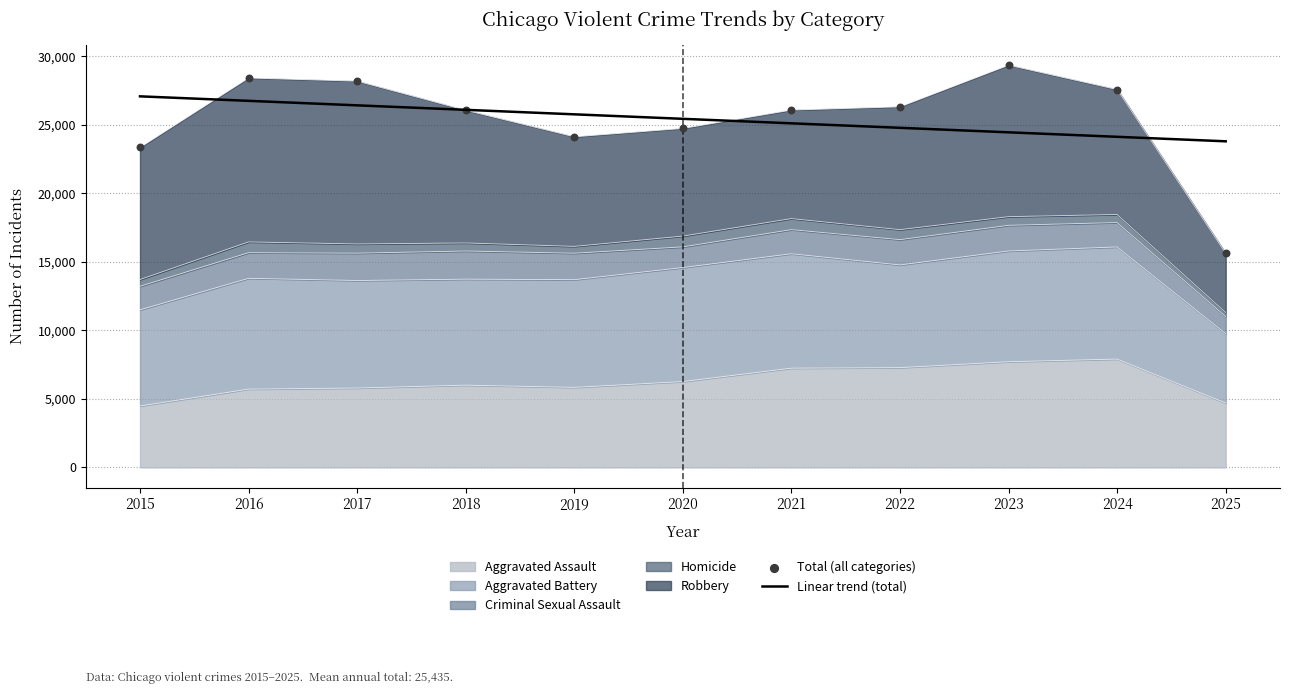

Which series reaches the maximum Y coordinate?

Total (all categories)